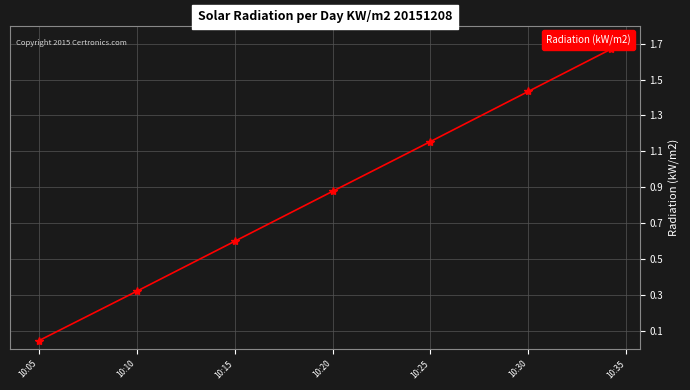

True or false: the data has more than 2 interior local peaks.

False